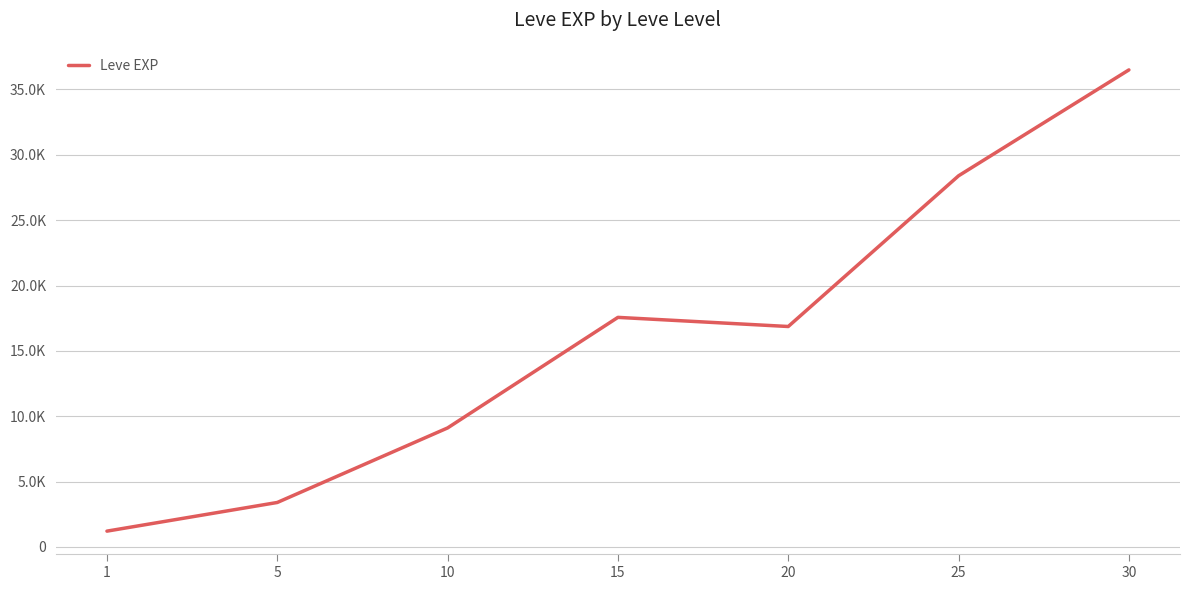

Between 25 and 1, which is larger?

25